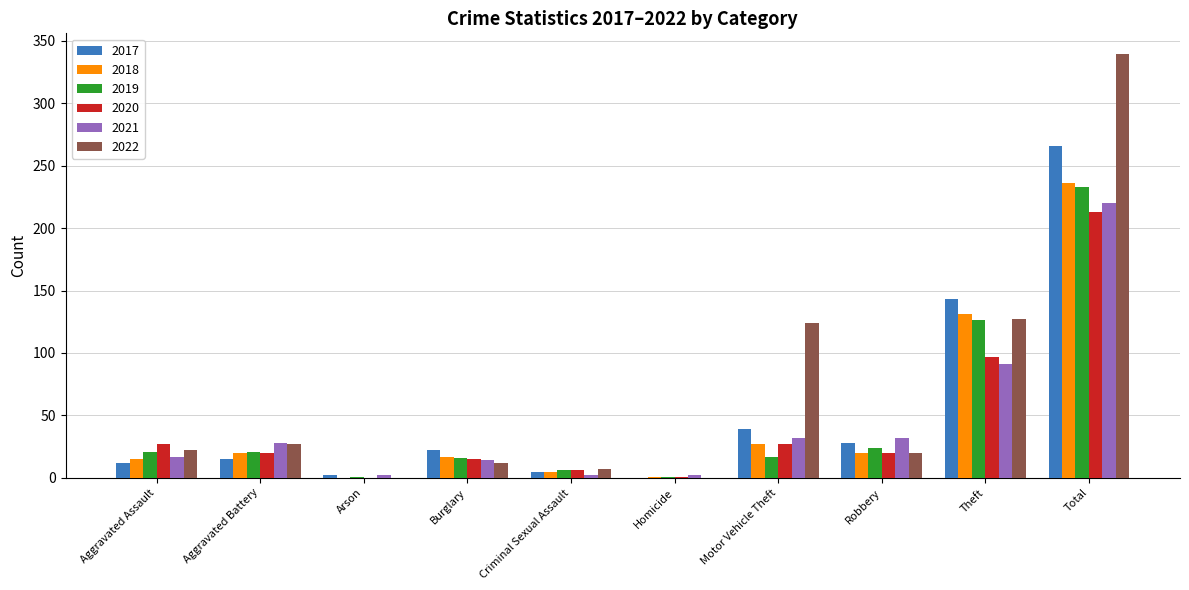

What is the greatest value displayed?

339